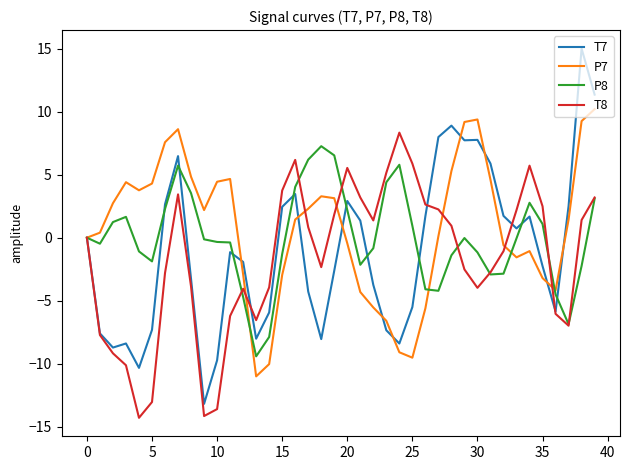

What is the greatest value displayed?

15.0